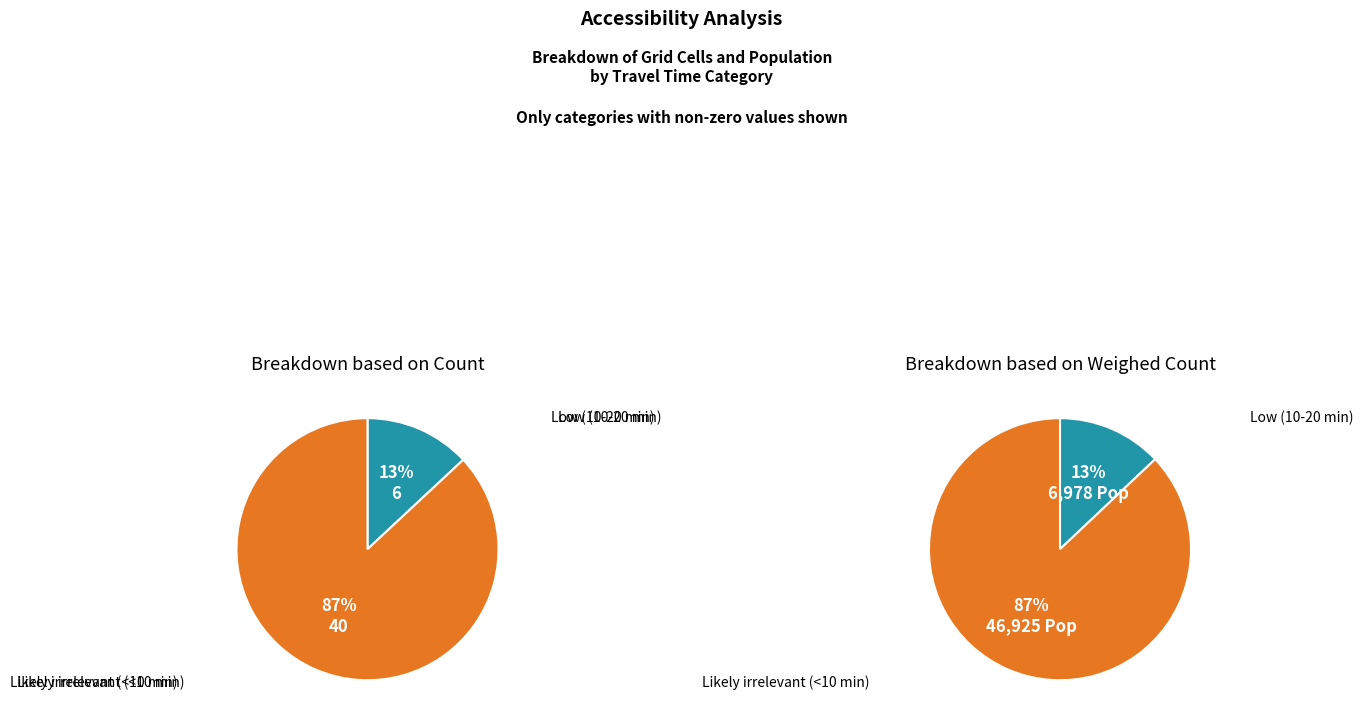

Is Low (10-20 min) the majority of the pie?

No